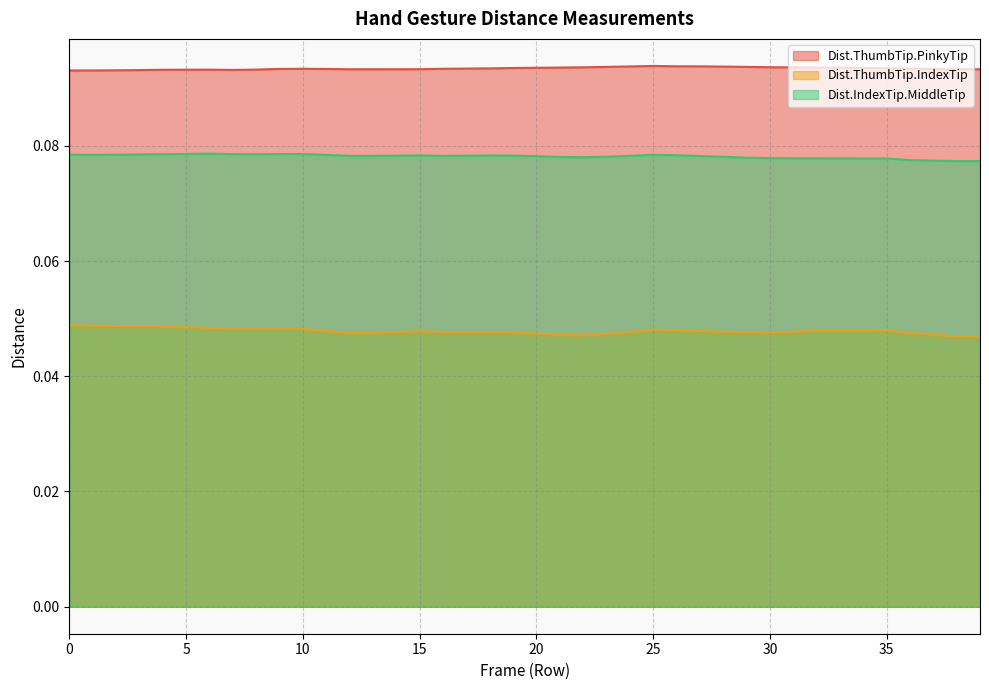

Which category has the lowest value across all series?

38